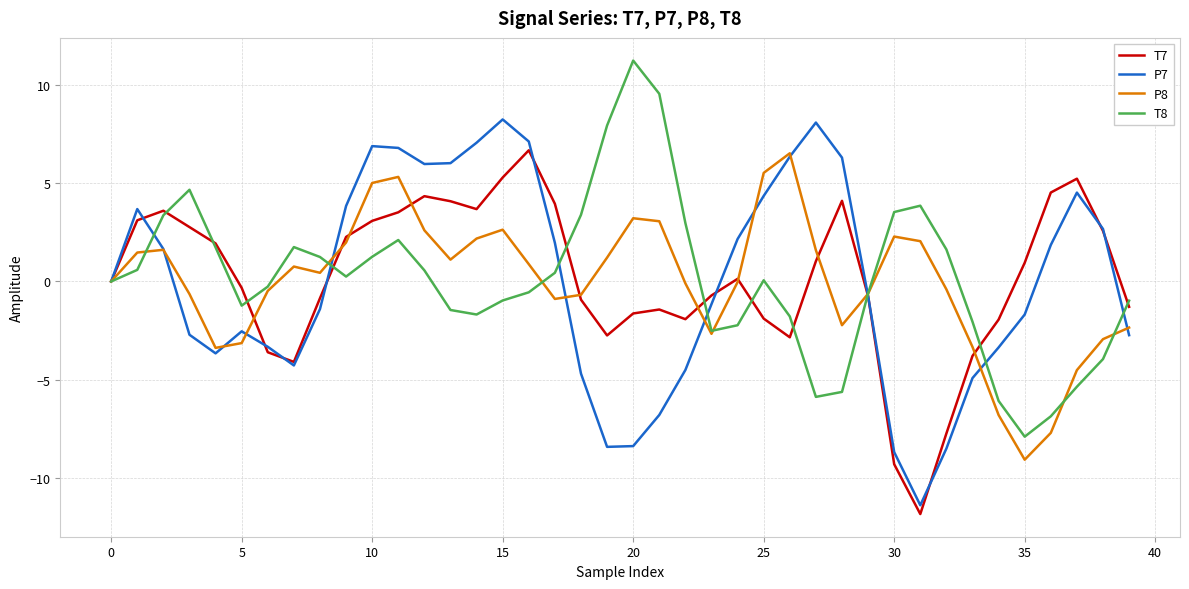

What is the maximum value shown in the chart?

11.2